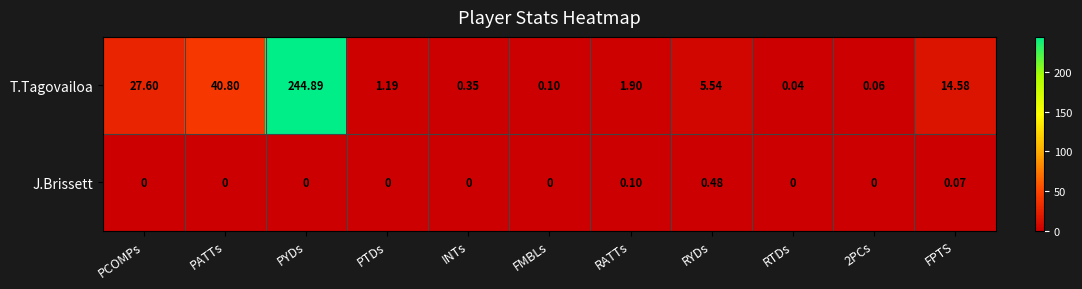

Which label corresponds to the largest value in the chart?

PYDs